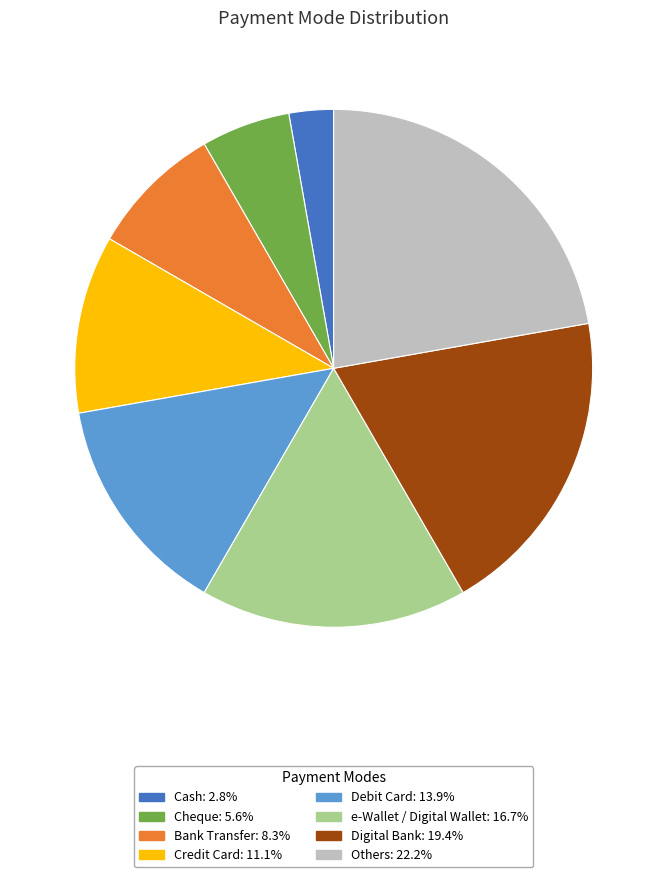

Combined, do Cheque and Debit Card account for over 50%?

No